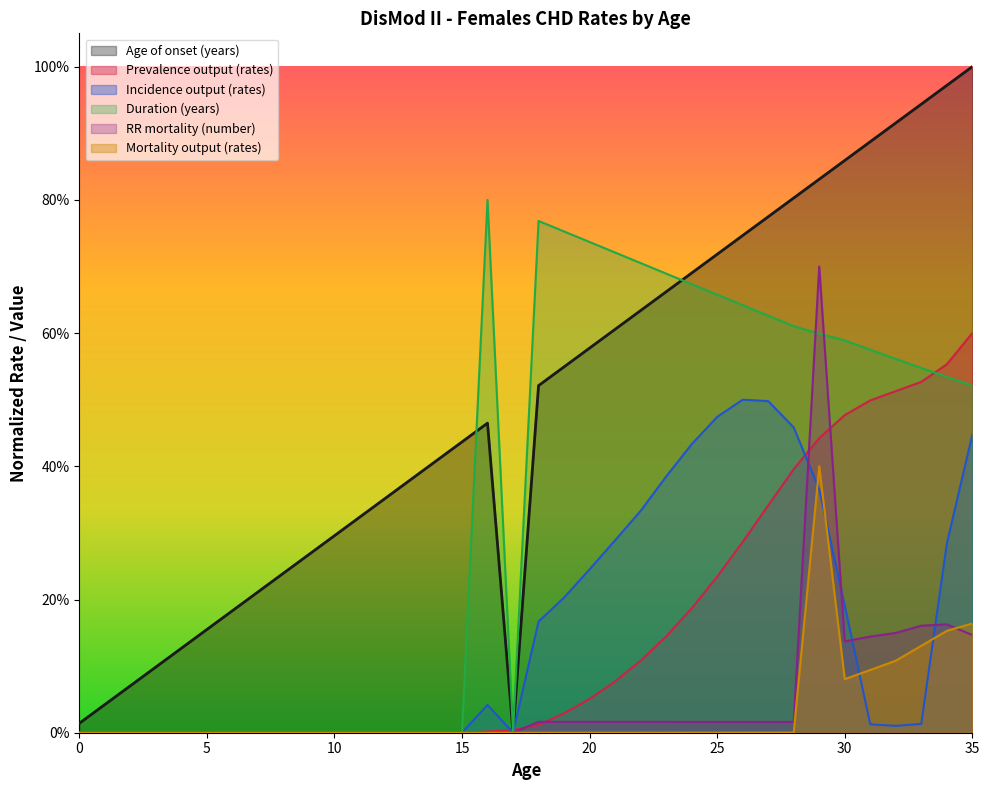

Where do RR mortality (number) and Incidence output (rates) first cross each other?

28 and 29